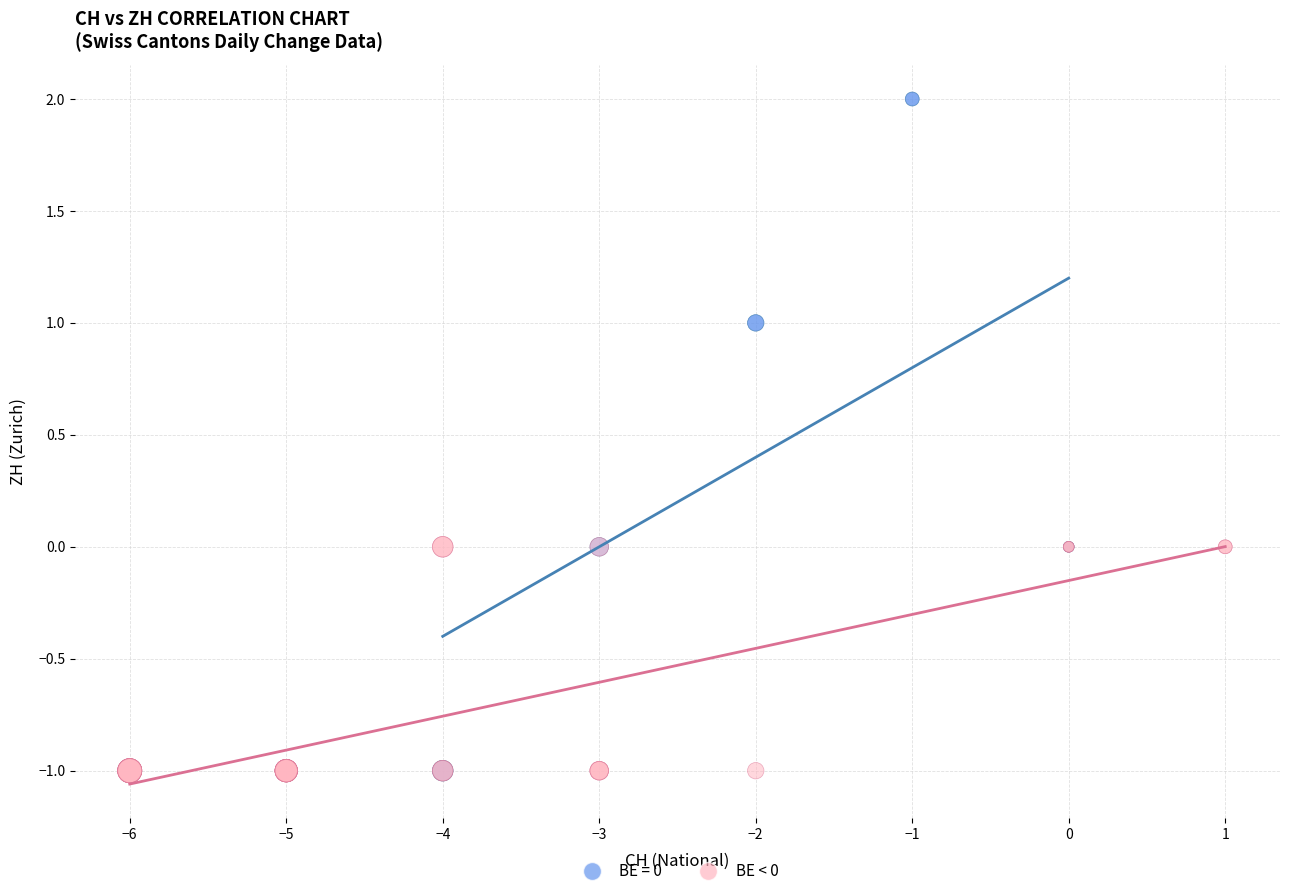

Which series has the largest Y range (max minus min)?

BE = 0